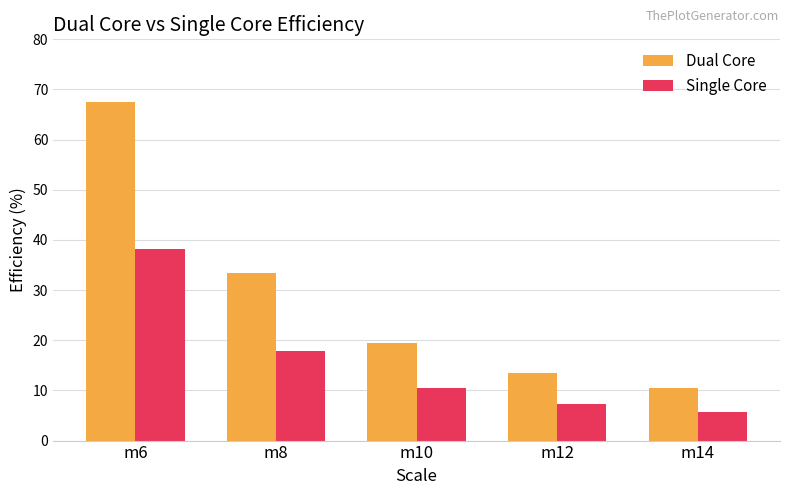

What are all the series names shown in the legend?

Dual Core, Single Core